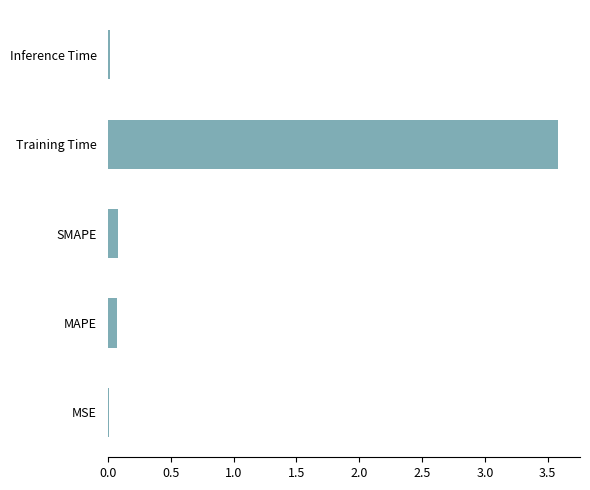

At which category does the chart reach its peak across all series?

Training Time